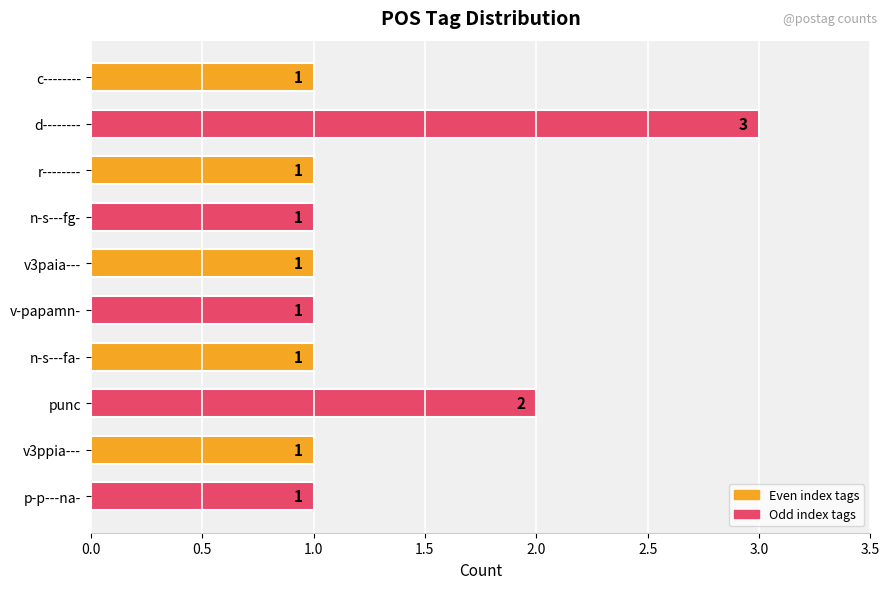

Count the values in the range 1 to 2.

9